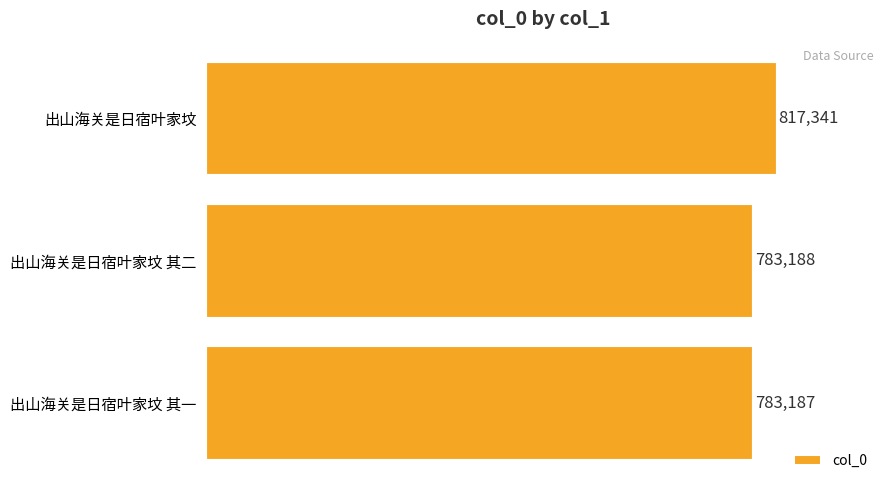

How many data points are less than 783188?

1